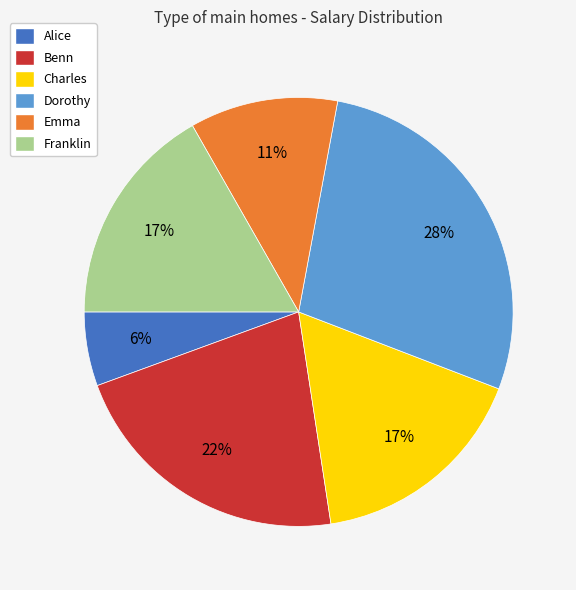

To the nearest percent, what is the difference between the Alice and Dorothy slice percentages?

22%